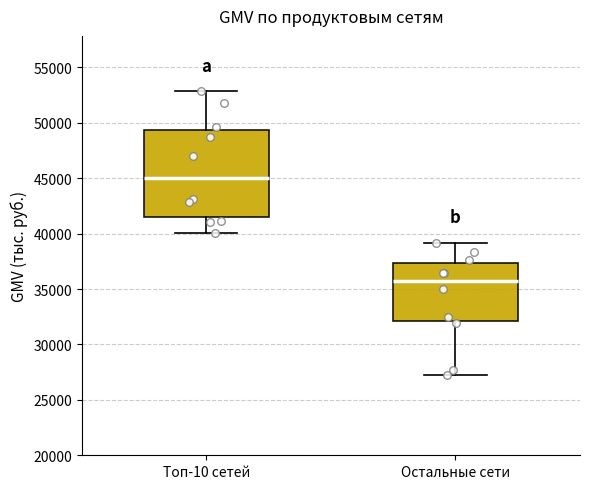

Reading left to right, read every box against the y-axis: the position of its median line, the range the box covers, and the ends of its whiskers. The values are not printed on the chart, so give them approximately, as read against the axis.

Топ-10 сетей: median 45000, box 41500 to 49500, whiskers 40000 to 53000
Остальные сети: median 35500, box 32000 to 37500, whiskers 27500 to 39000